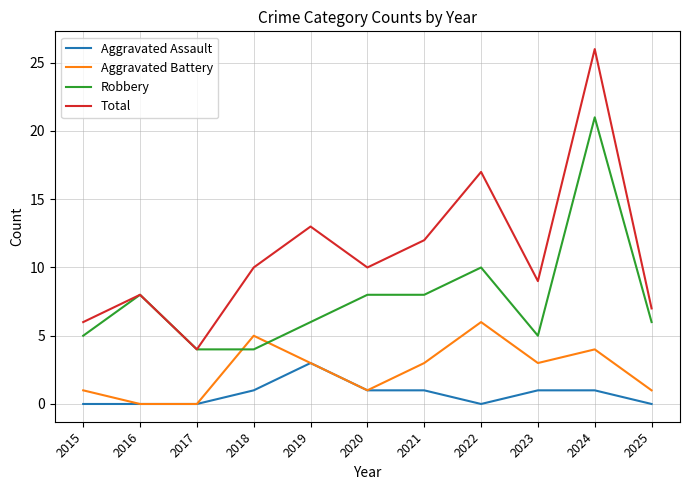

True or false: Aggravated Battery and Total intersect in this chart.

False